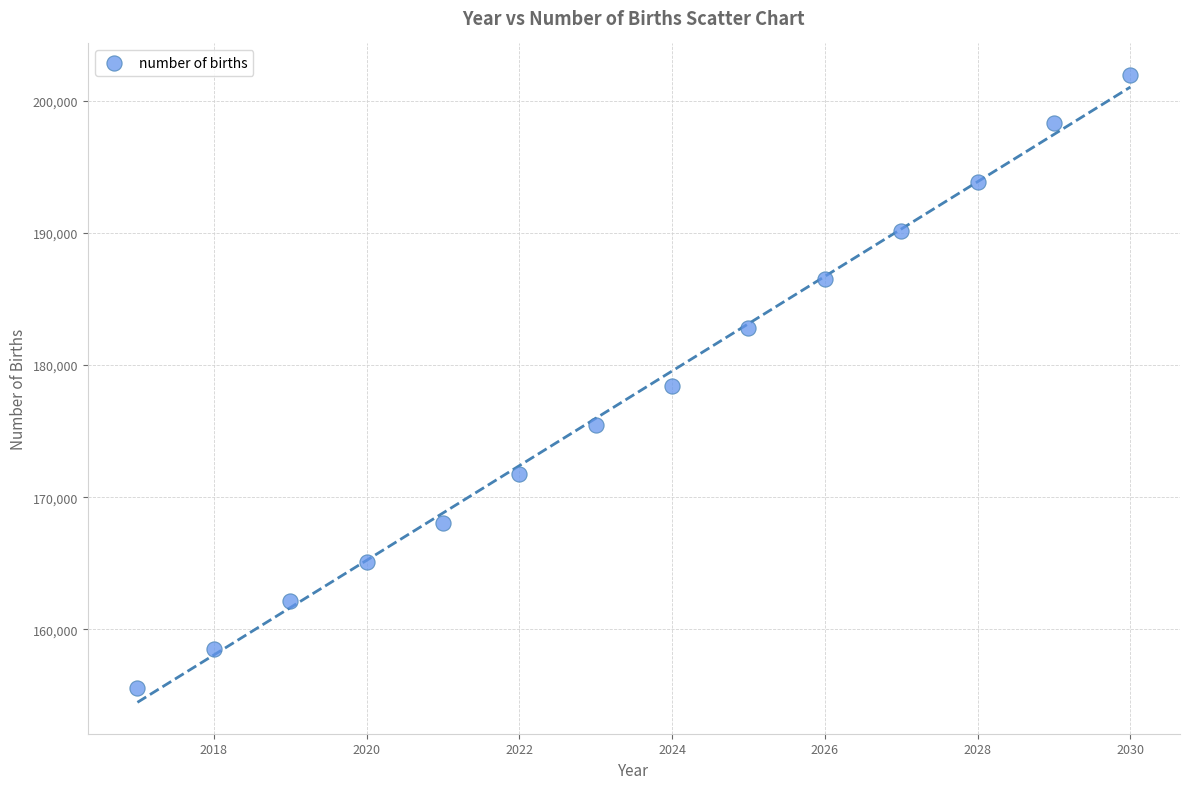

What is the range of Y values (max minus min)?

46440.9